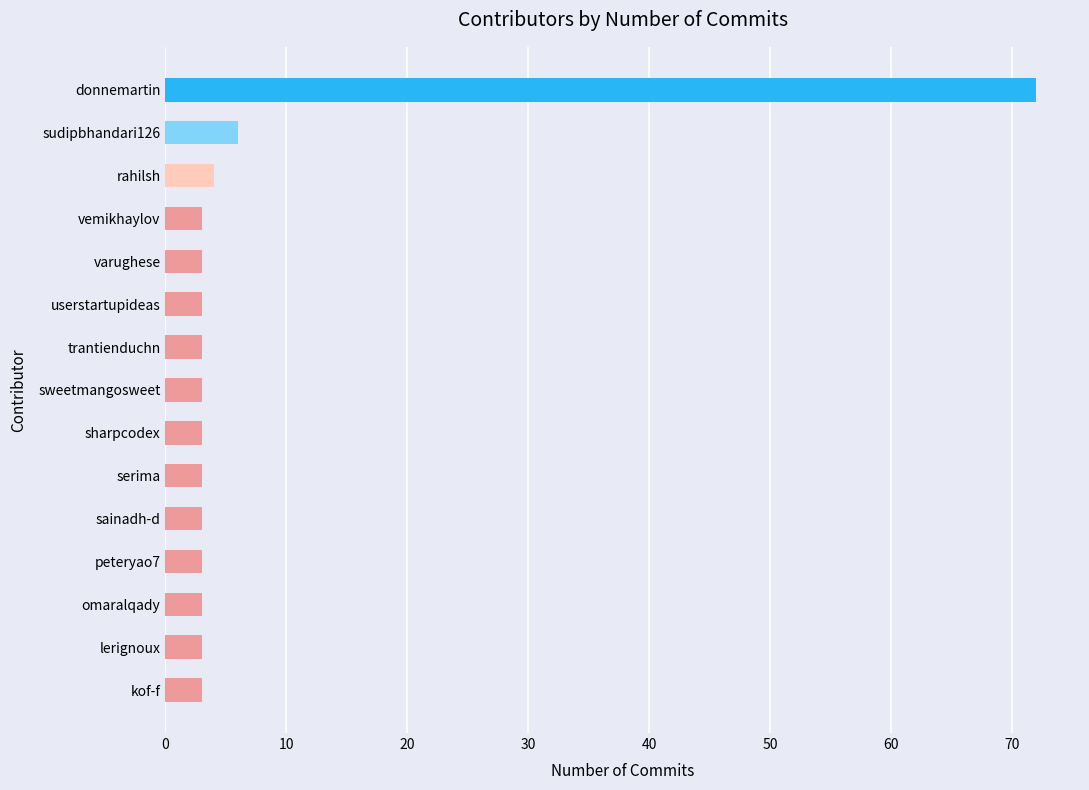

How many bars are there in total?

15